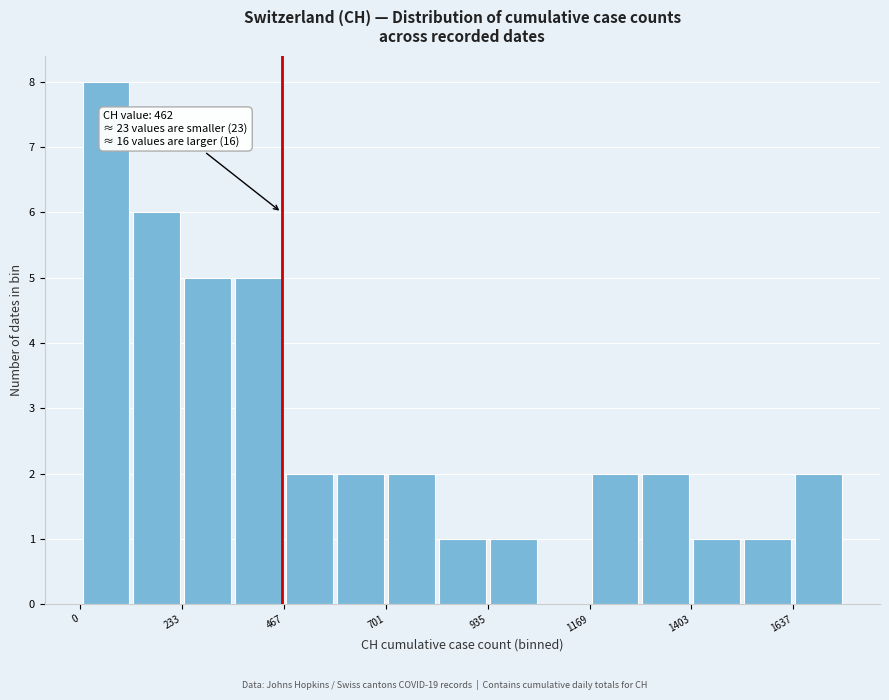

Around what value on the x-axis is the tallest bar? Give the approximate position of its centre, as read against the axis.

50